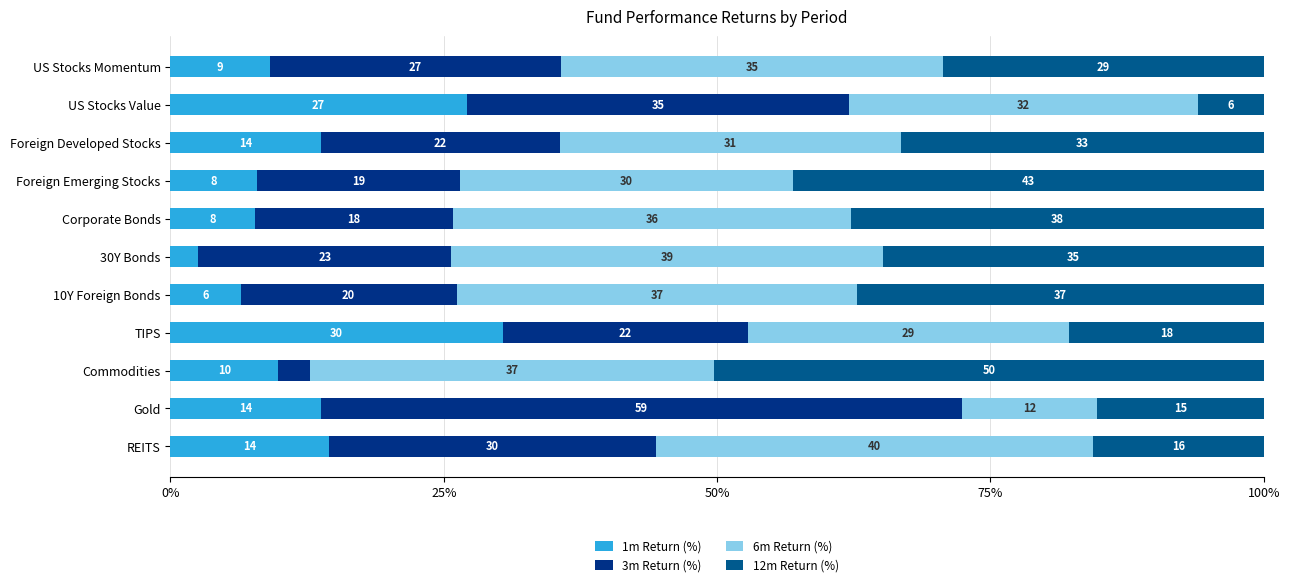

The value of 1m Return (%) at Foreign Developed Stocks is 6.3. True or false?

False